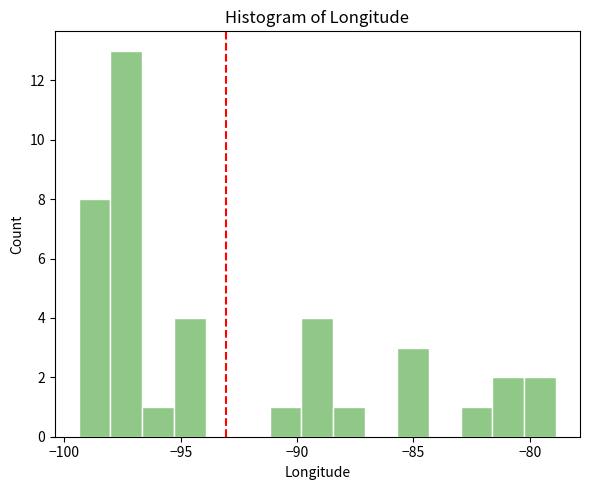

Read against the x-axis, roughly where is the centre of the tallest bar?

-97.5